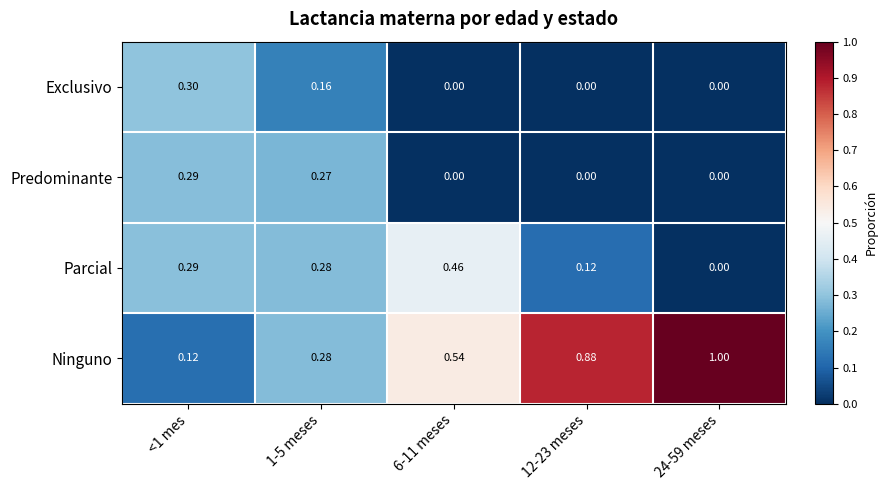

Is the value of Exclusivo at 24-59 meses greater than the value of Parcial at 12-23 meses?

No